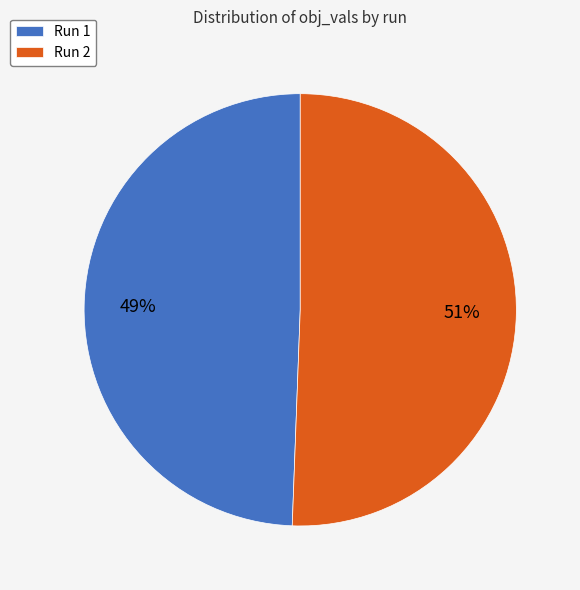

How many slices are in this pie chart?

2